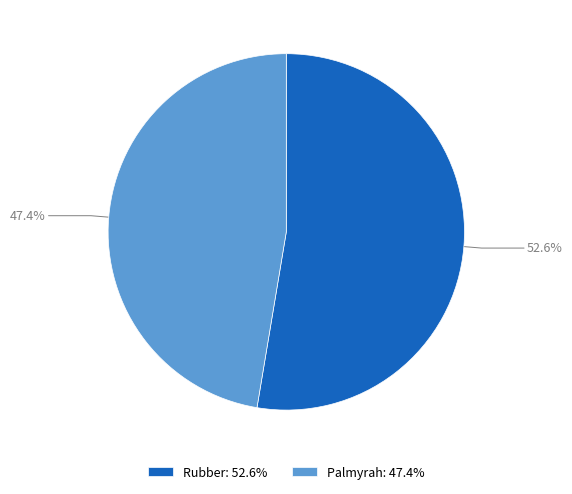

To the nearest percent, what is the average slice percentage?

50%